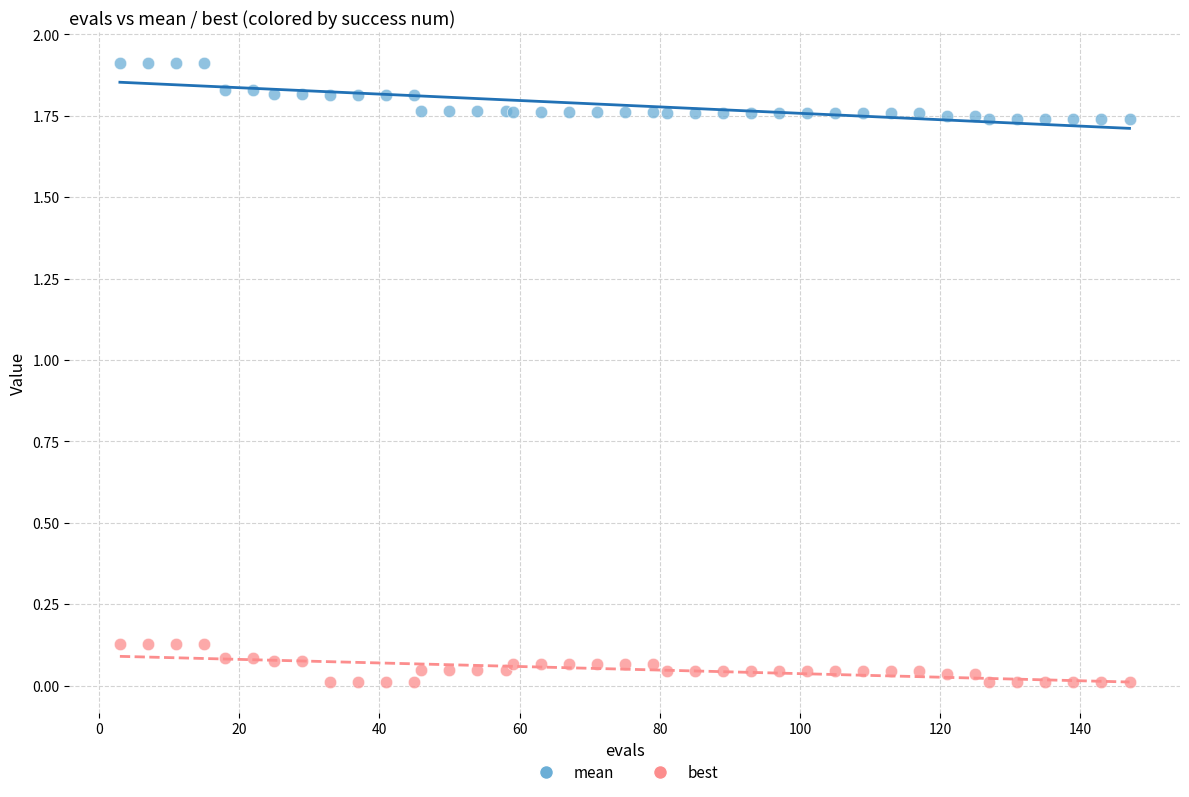

Which series contains the highest Y value?

mean